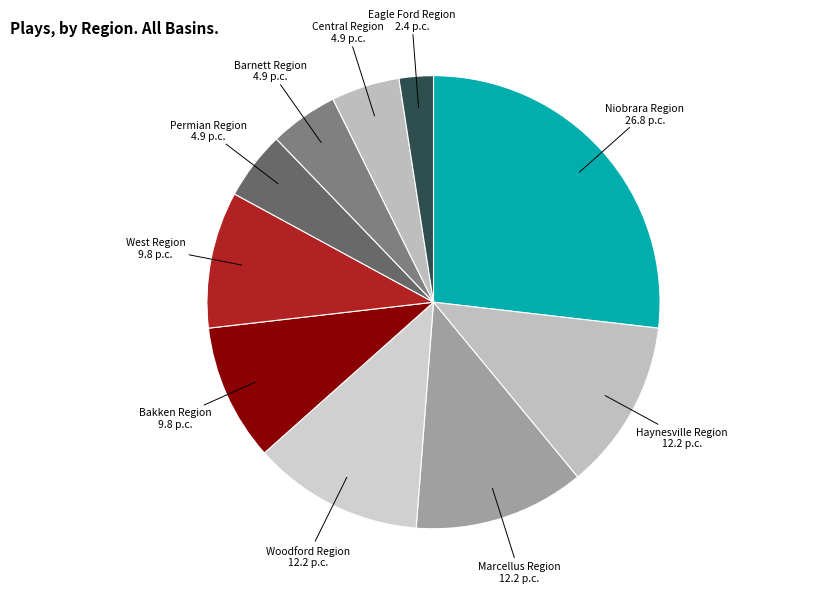

Is it true that Niobrara Region is 20% of the pie?

False